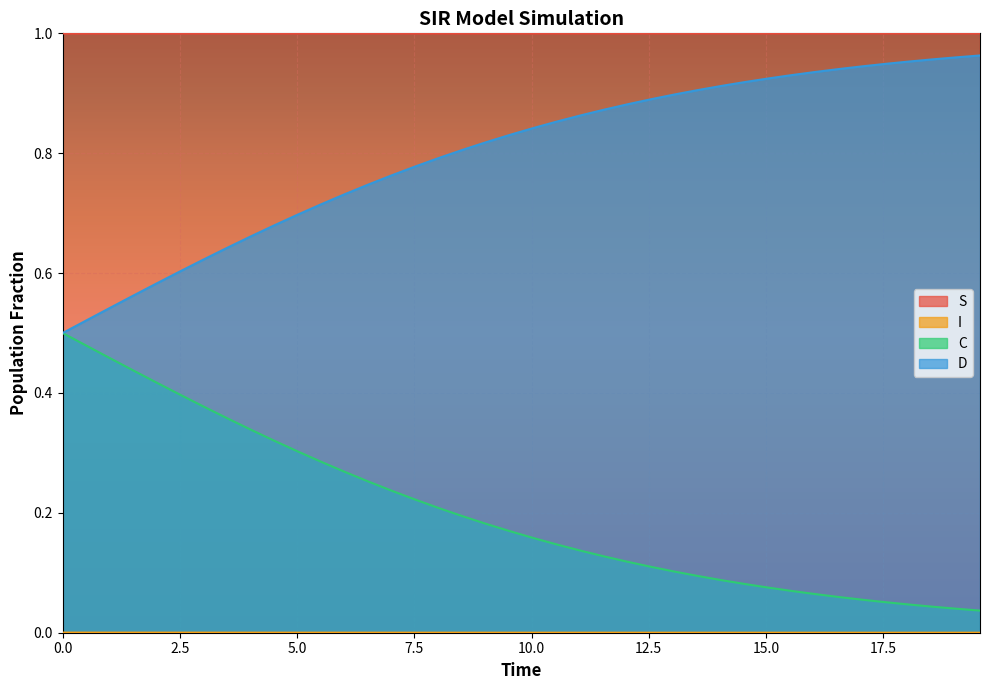

What position from the right is 7.525083612040134?

25